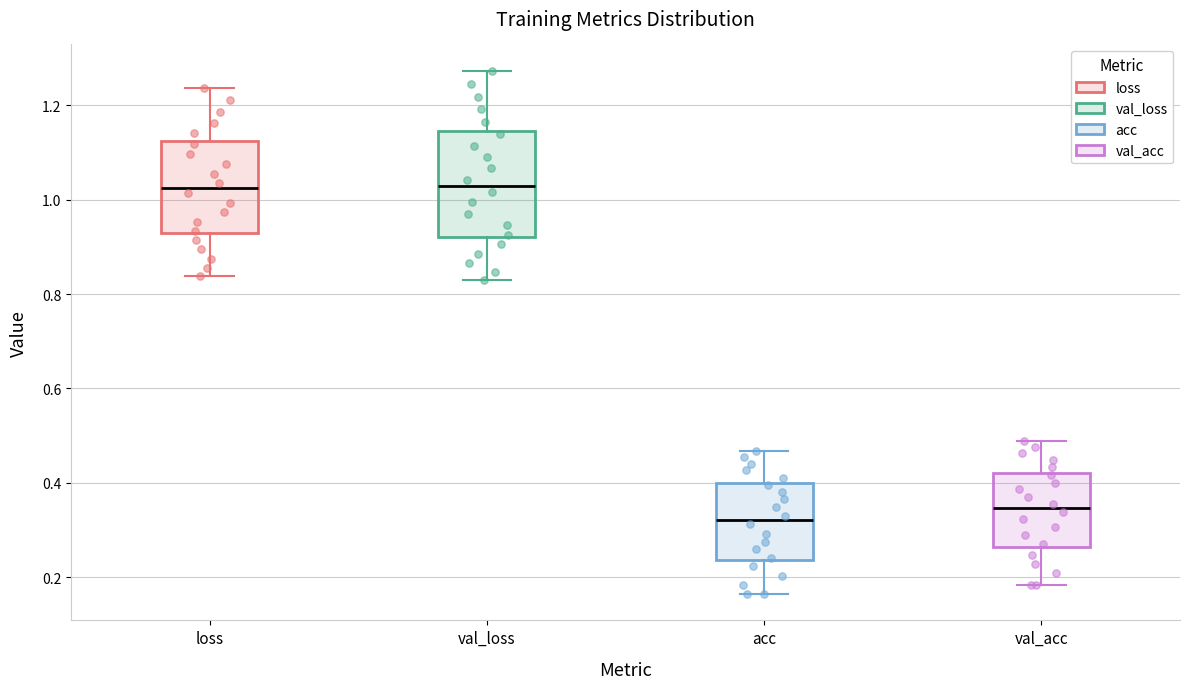

Reading left to right, read every box against the y-axis: the position of its median line, the range the box covers, and the ends of its whiskers. The values are not printed on the chart, so give them approximately, as read against the axis.

loss: median 1.02, box 0.92 to 1.12, whiskers 0.84 to 1.24
val_loss: median 1.02, box 0.92 to 1.14, whiskers 0.82 to 1.28
acc: median 0.32, box 0.24 to 0.40, whiskers 0.16 to 0.46
val_acc: median 0.34, box 0.26 to 0.42, whiskers 0.18 to 0.48